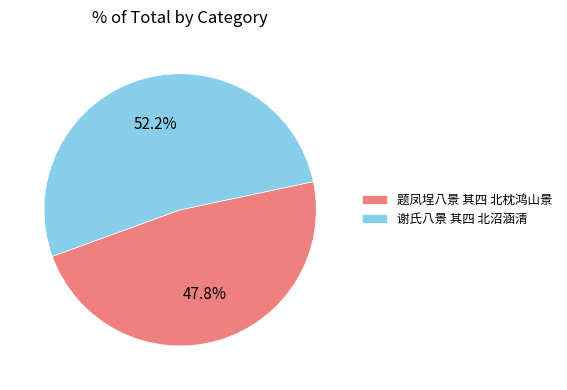

Which has a higher value, 题凤埕八景 其四 北枕鸿山景 or 谢氏八景 其四 北沼涵清?

谢氏八景 其四 北沼涵清